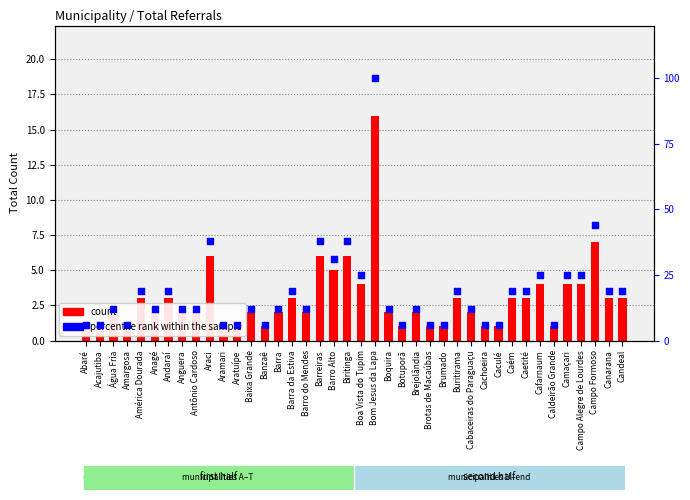

What are all the series names shown in the legend?

count, percentile rank within the sample